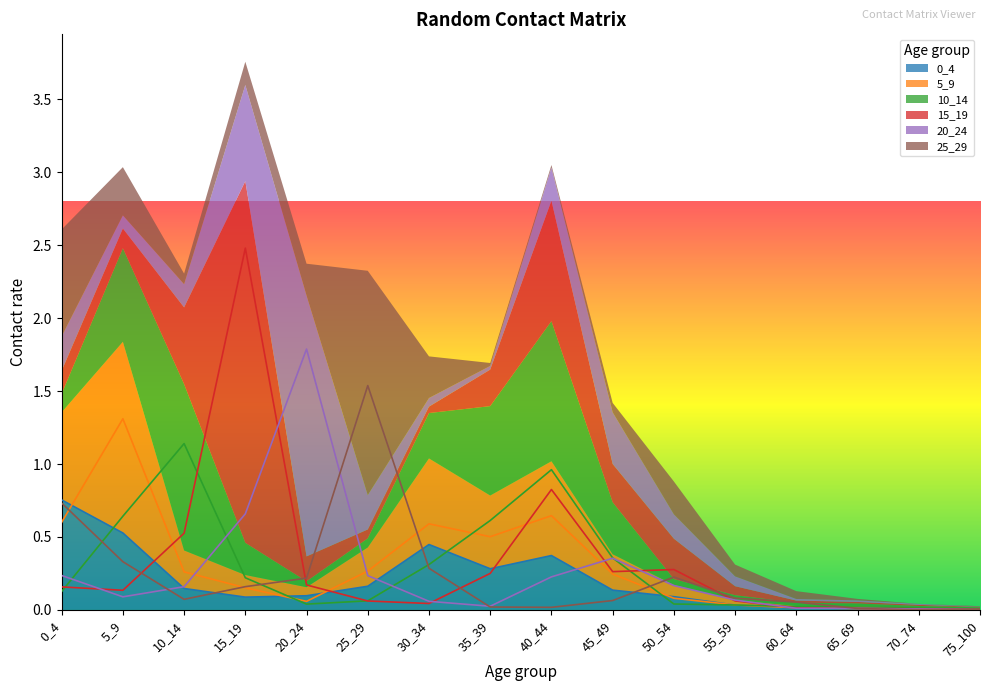

True or false: 20_24 and 10_14 cross at least once.

True